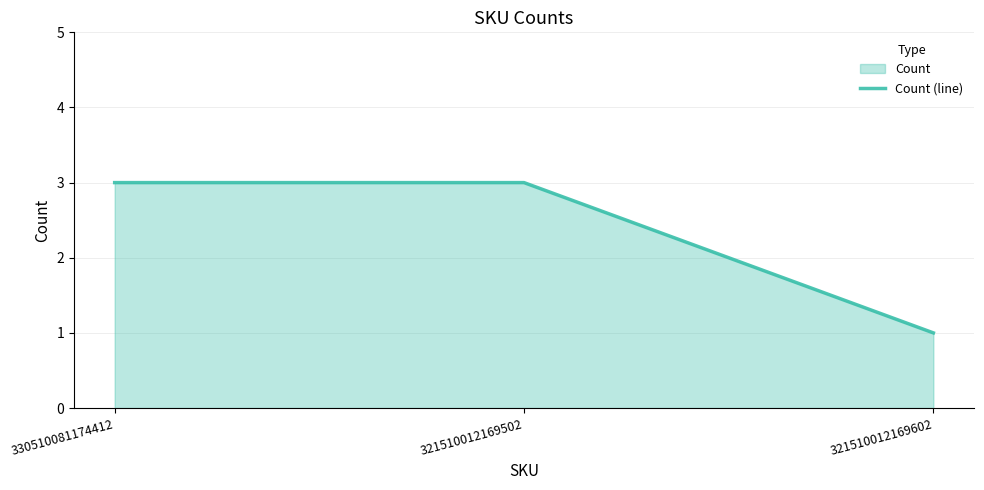

What is the value of the 3rd point from the left?

1